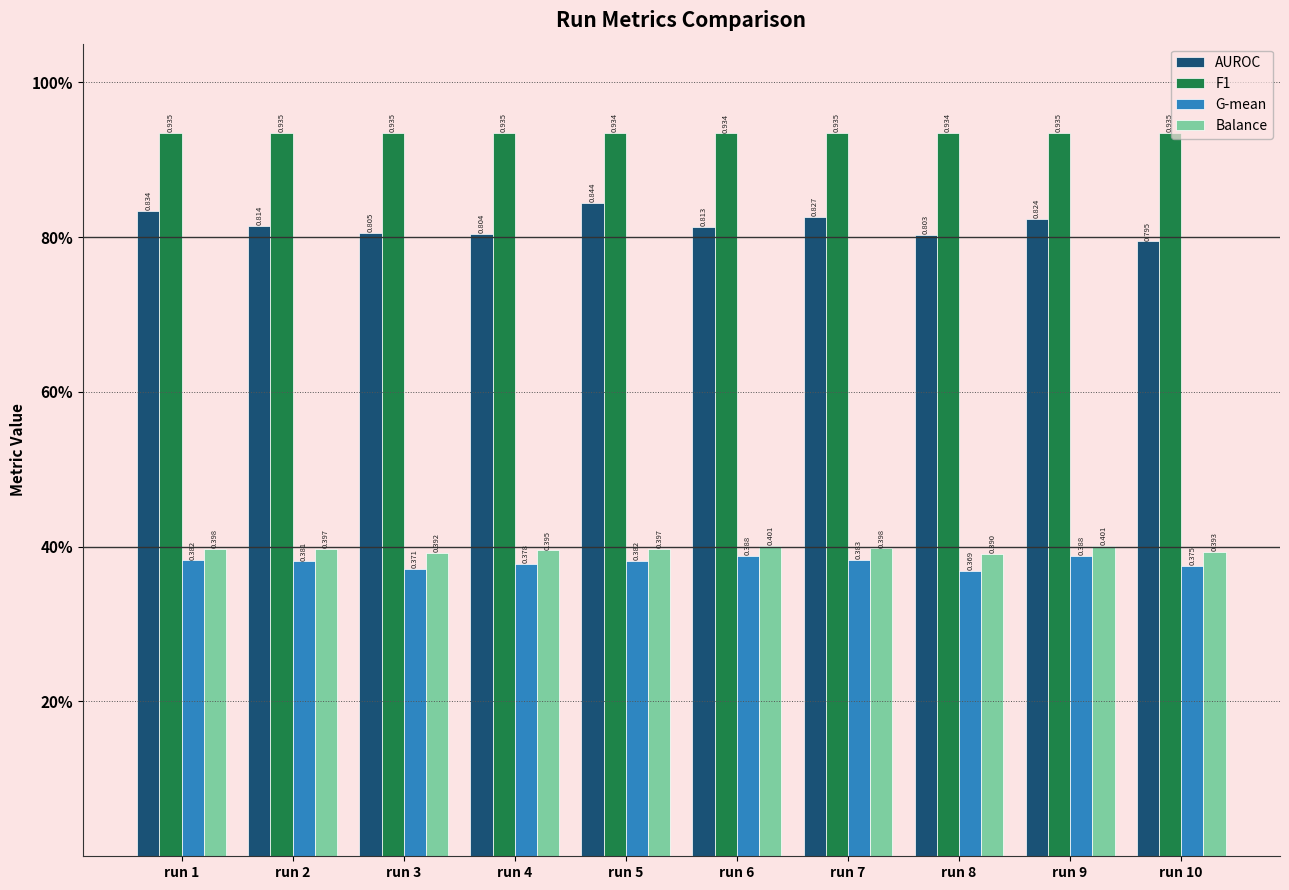

What is the difference between the highest and lowest values at run 4?

0.6